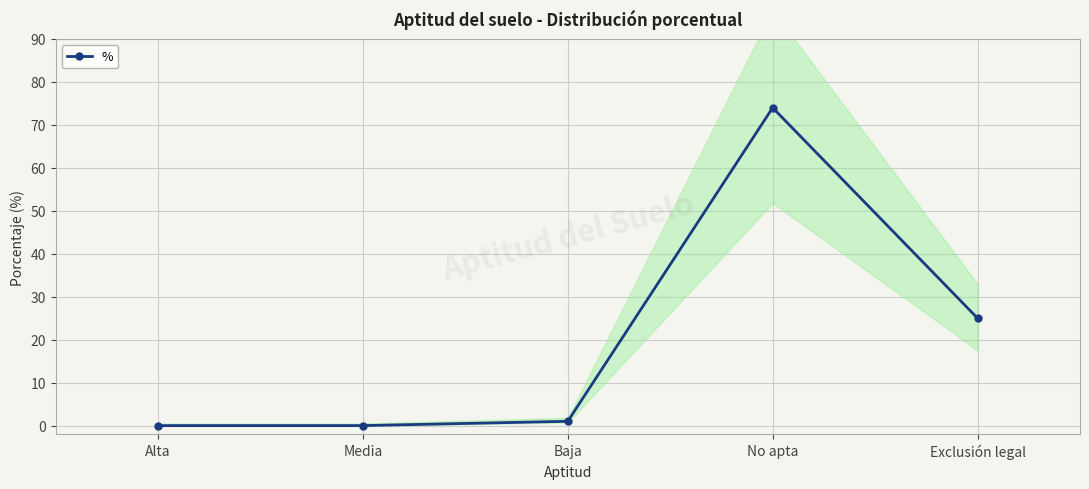

What is the label of the 5th point from the right?

Alta